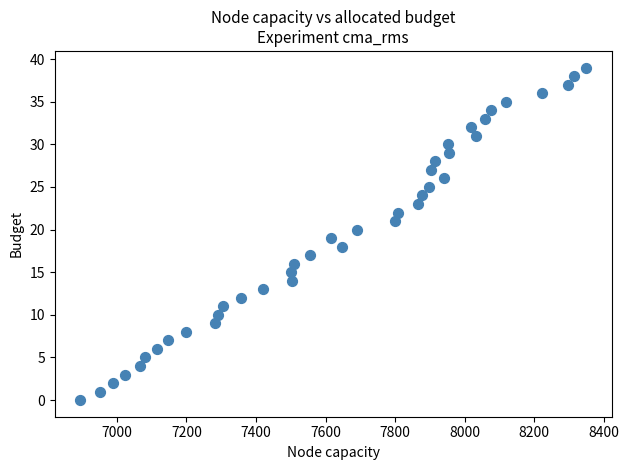

What is the range of X values (max minus min)?

1456